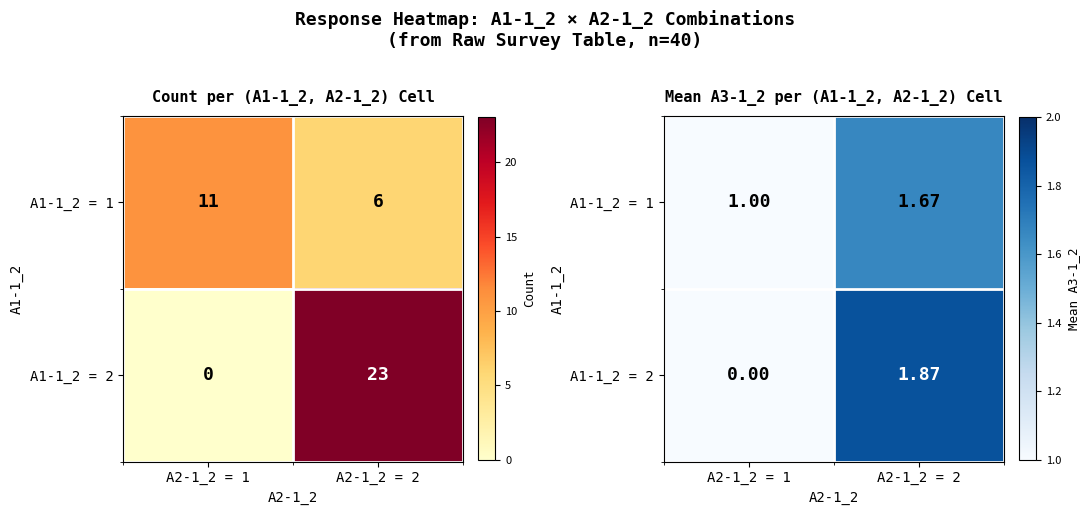

The A1-1_2 = 1 series shows 1.7 at A2-1_2 = 1. True or false?

False